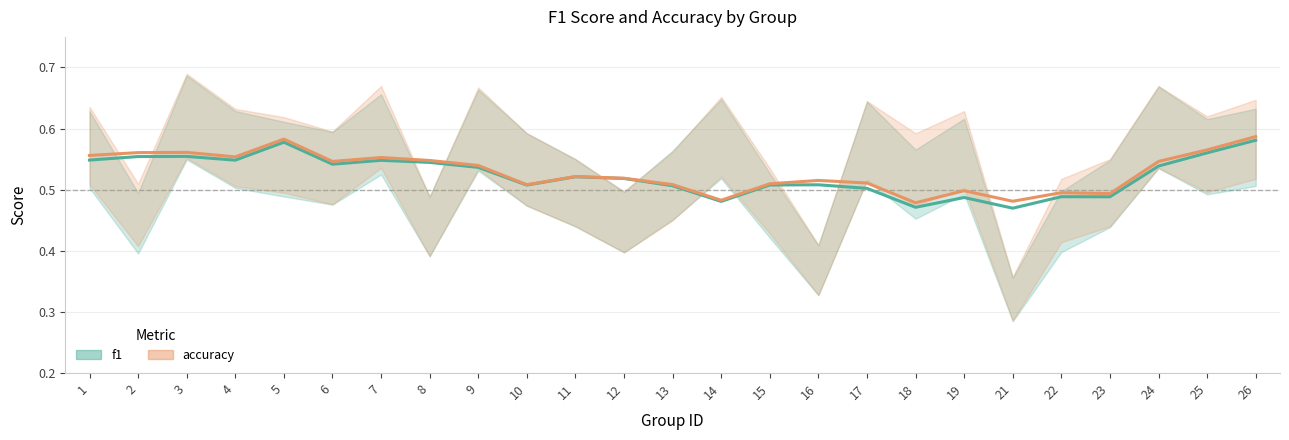

What is the minimum value for f1?

0.5